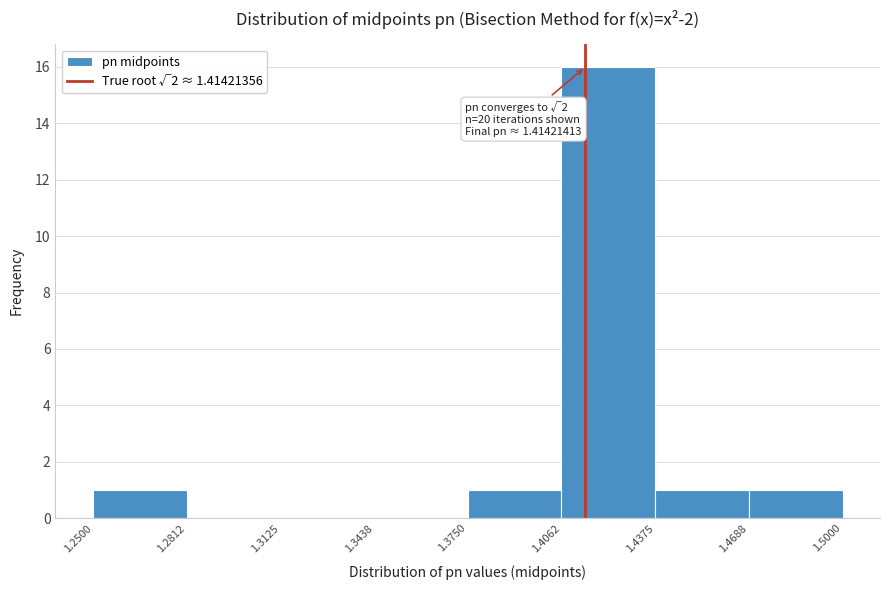

Over which range of the x-axis is the bar tallest?

1.4062 to 1.4375